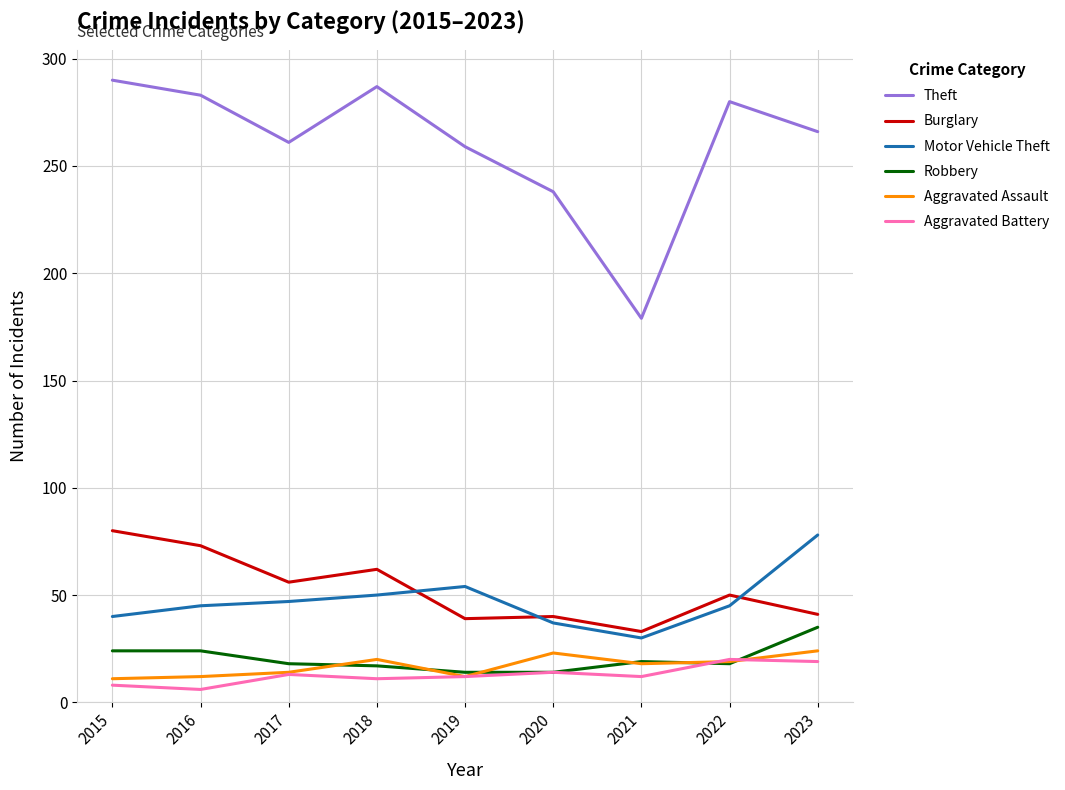

The Burglary series shows 33 at 2021. True or false?

True